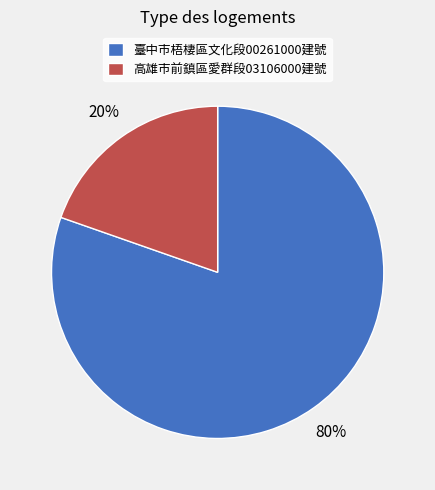

To the nearest percent, what is the combined percentage of 高雄市前鎮區愛群段03106000建號 and 臺中市梧棲區文化段00261000建號?

100%